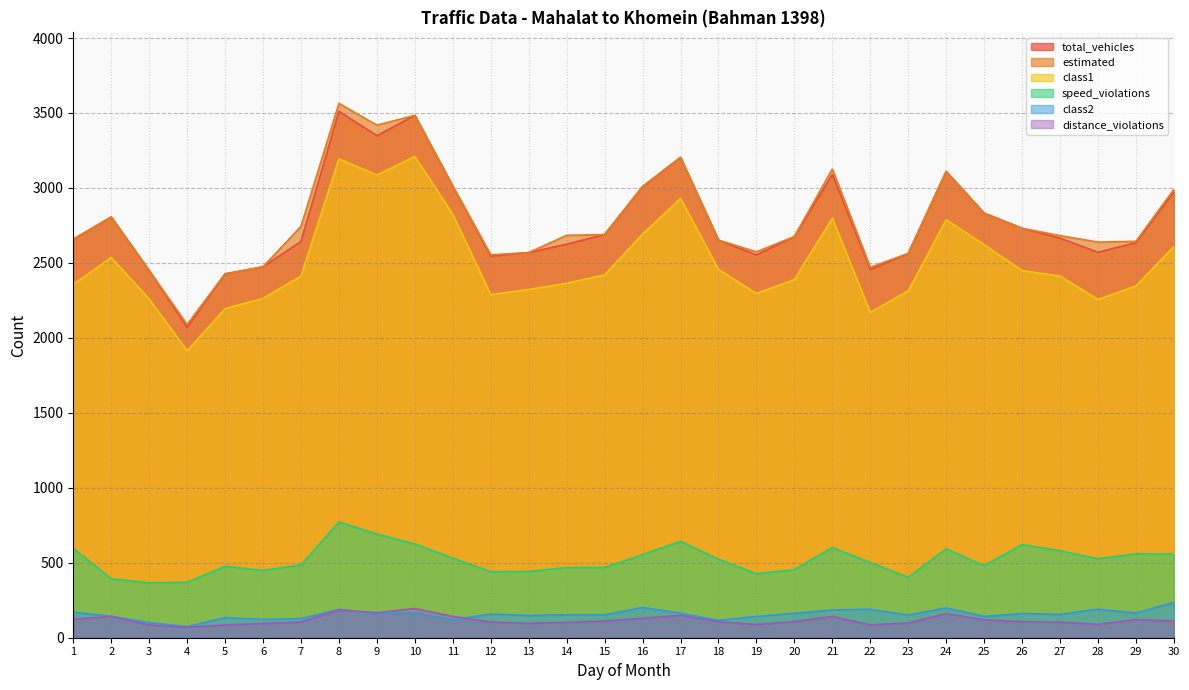

Between 10 and 29, which series saw the biggest shift?

class1